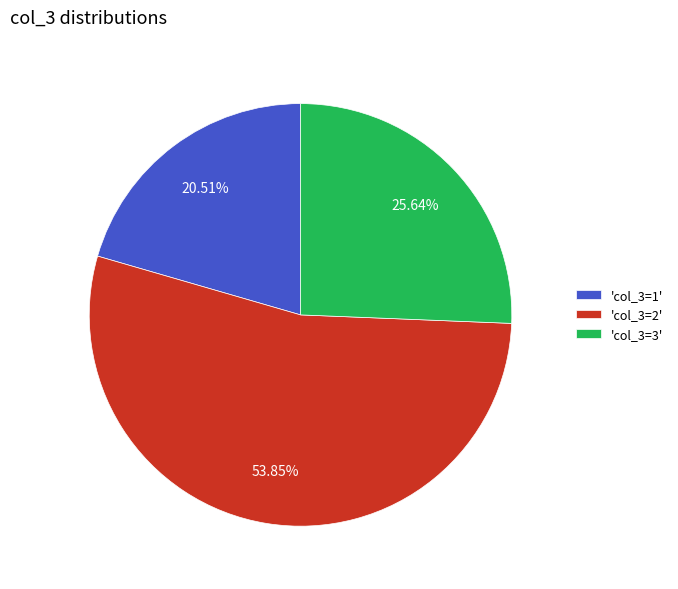

Rank the categories by value from lowest to highest.

'col_3=1', 'col_3=3', 'col_3=2'